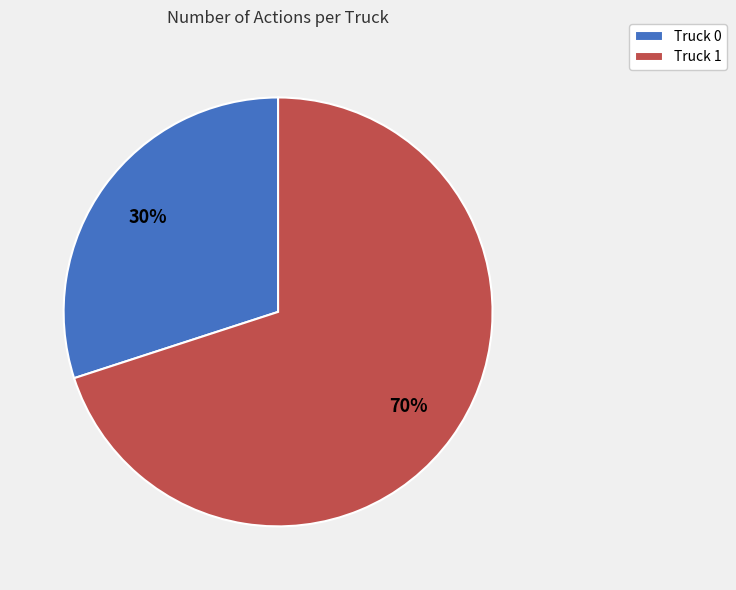

Combined, do Truck 0 and Truck 1 account for over 50%?

Yes